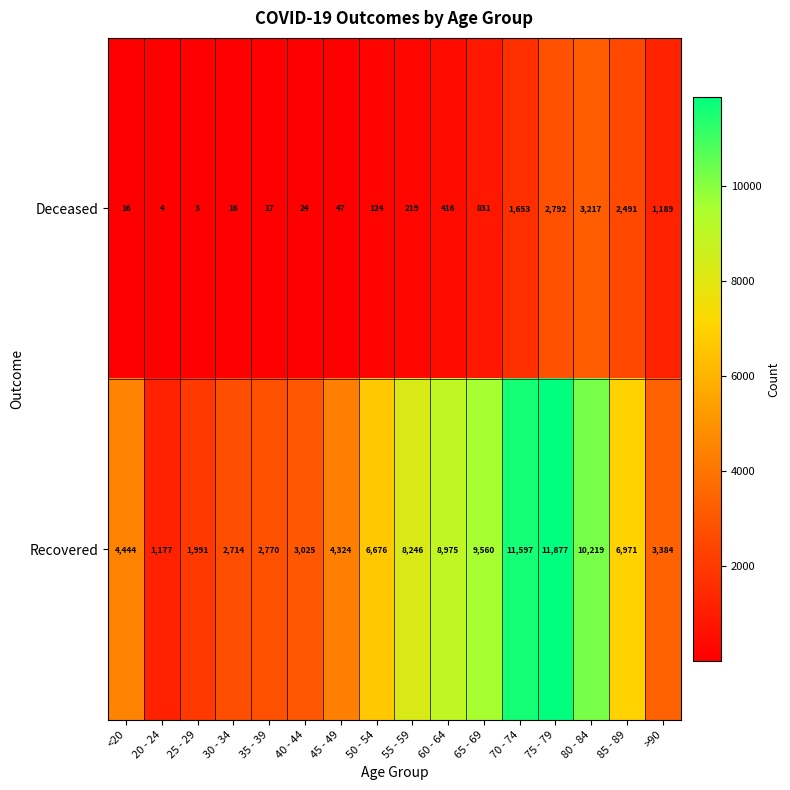

How many values in the Recovered series are below 6676?

8